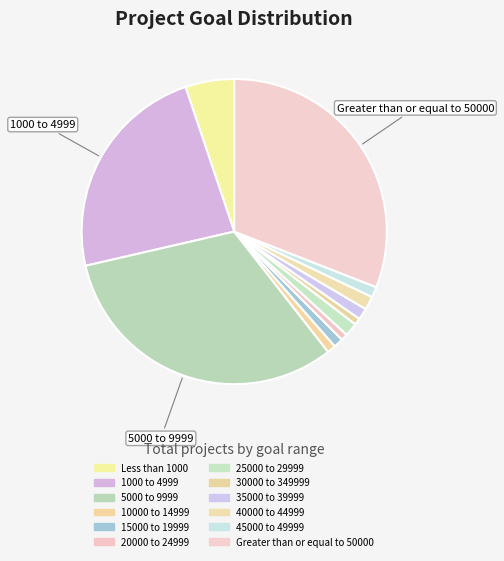

To the nearest percent, what percentage of the pie is 10000 to 14999?

1%